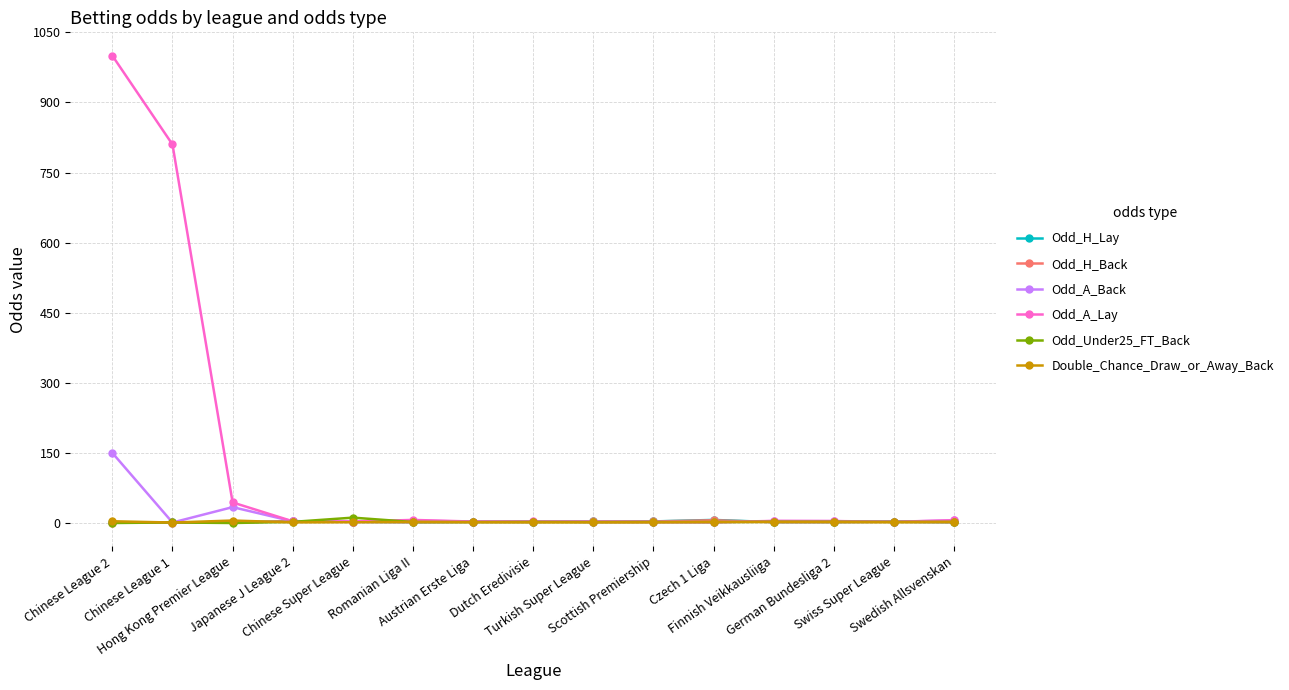

At which category is the sum across all series the highest?

Chinese League 2